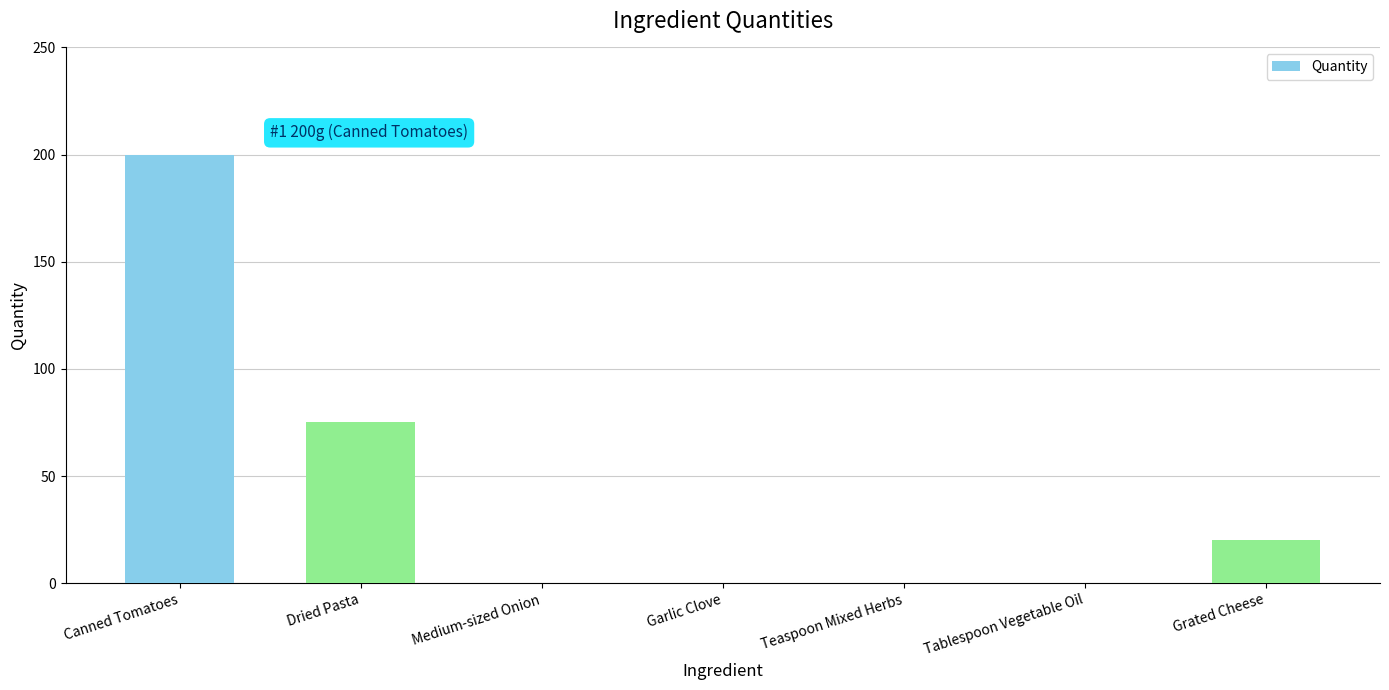

Which has a higher value, Grated Cheese or Dried Pasta?

Dried Pasta